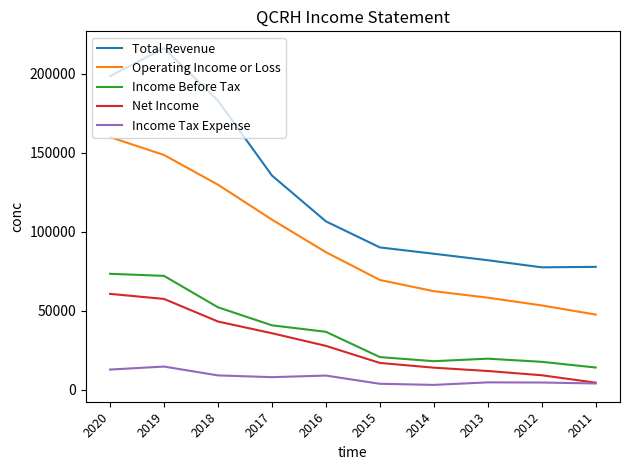

How many lines are shown in the chart?

5